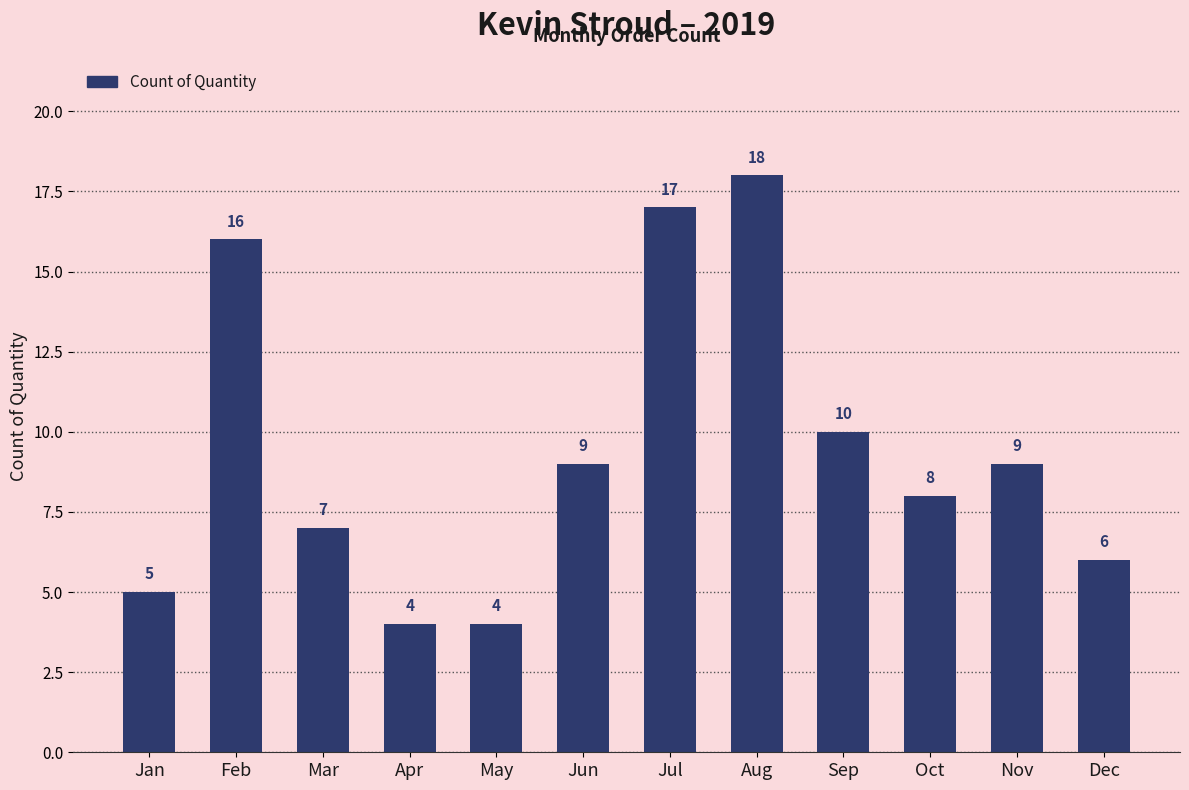

Are the bars grouped side by side (vs. stacked)?

No